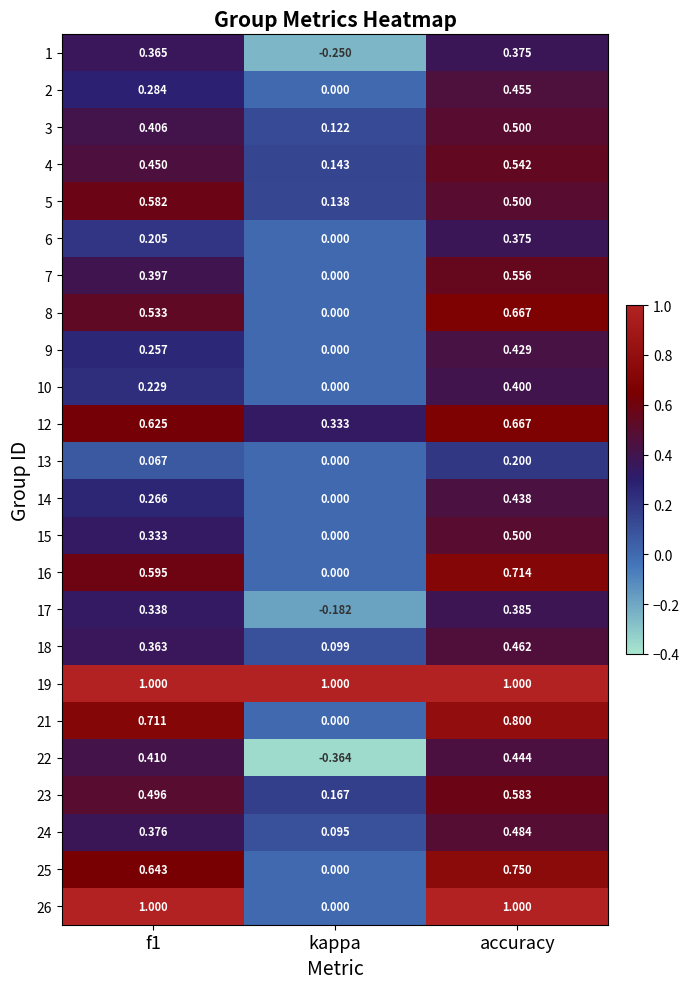

At which label is 18 closest to 0?

kappa